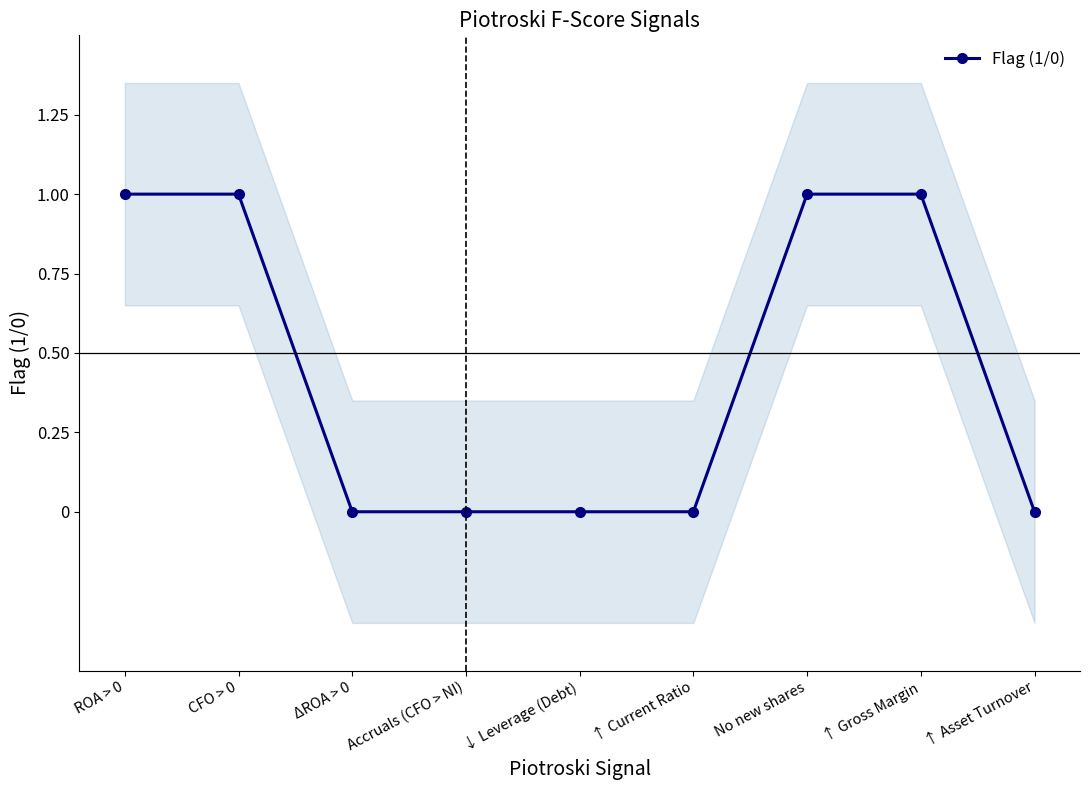

Is it true that the value at ΔROA > 0 is 1?

False